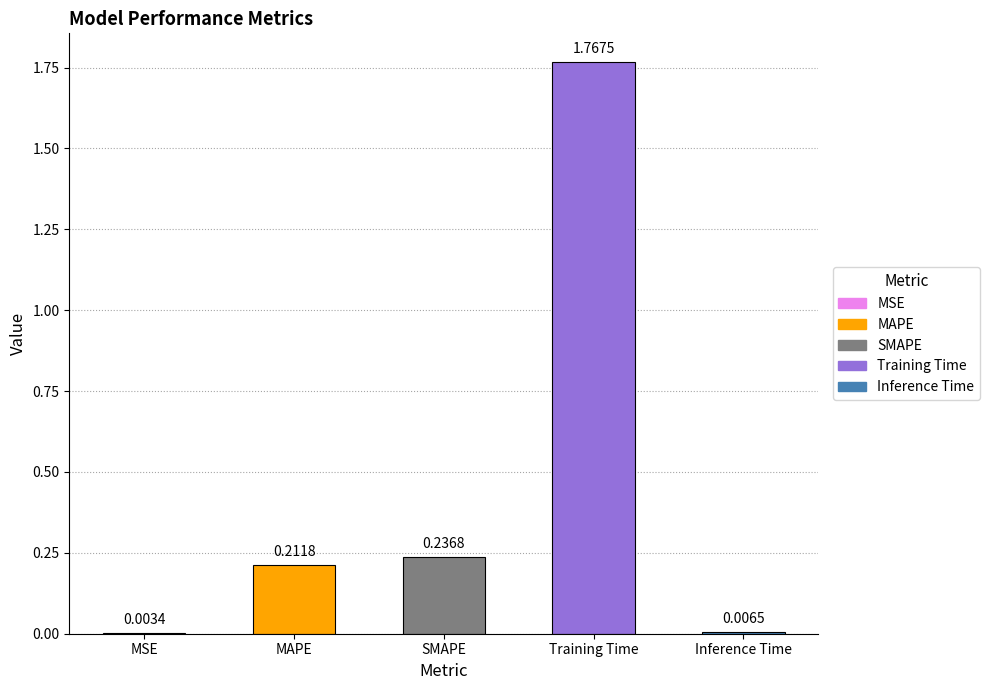

Which has a higher value, MSE or Training Time?

Training Time